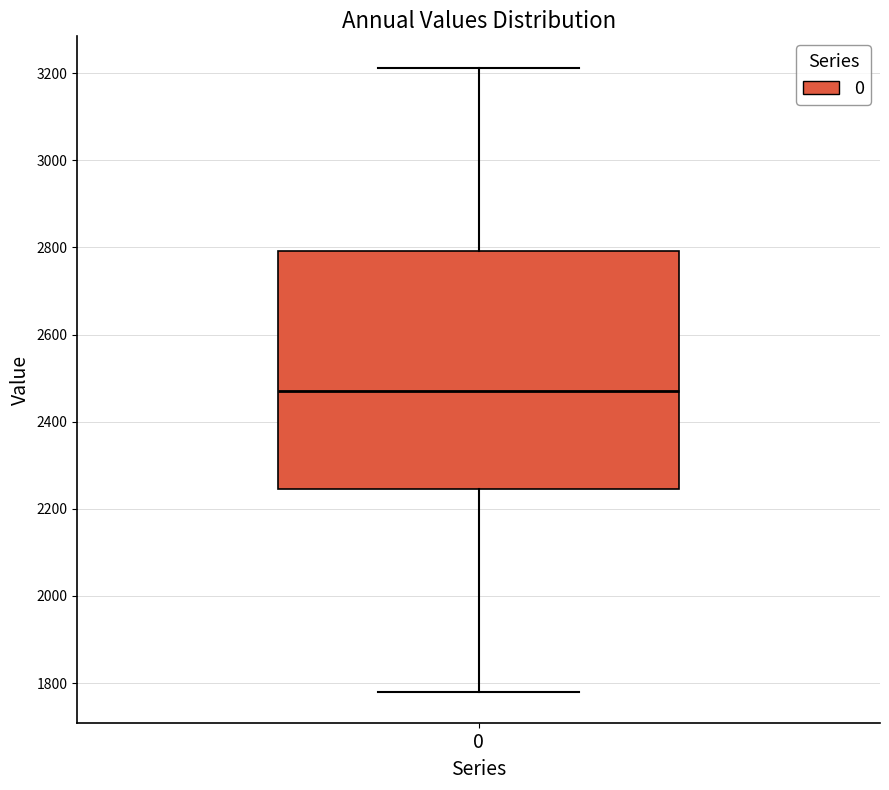

Read this box plot against the y-axis: the position of the median line, the range covered by the box, and the ends of both whiskers. The values are not printed on the chart, so give them approximately, as read against the axis.

median 2480, box 2240 to 2800, whiskers 1780 to 3220